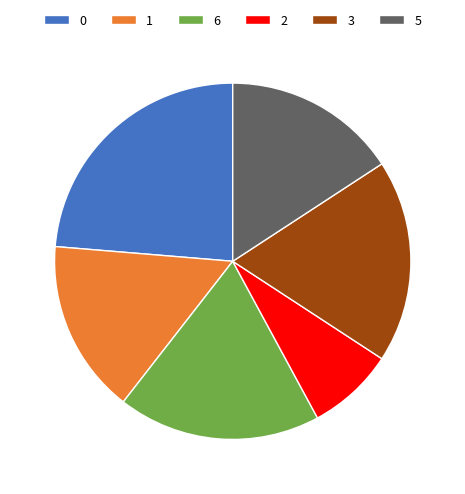

Which category has the biggest portion of the pie?

0